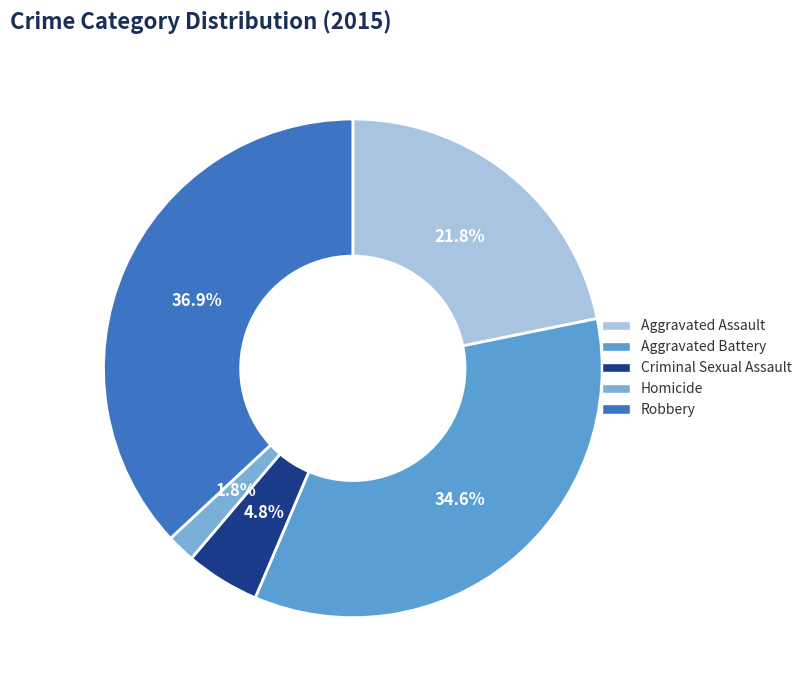

How many slices are in this pie chart?

5